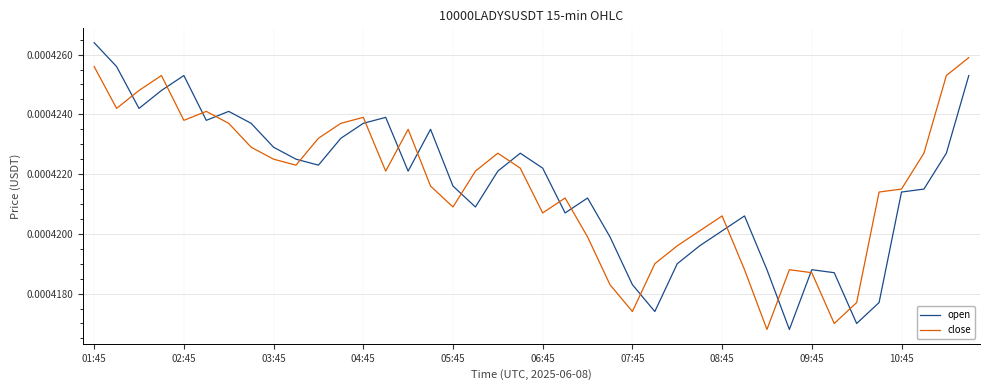

After their last crossing, which series has the higher values: open or close?

close